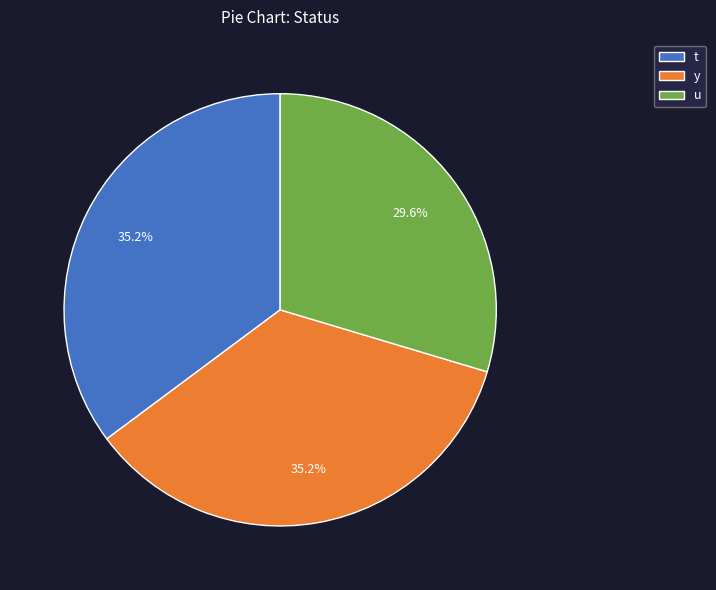

What is the smallest slice in the pie chart?

u